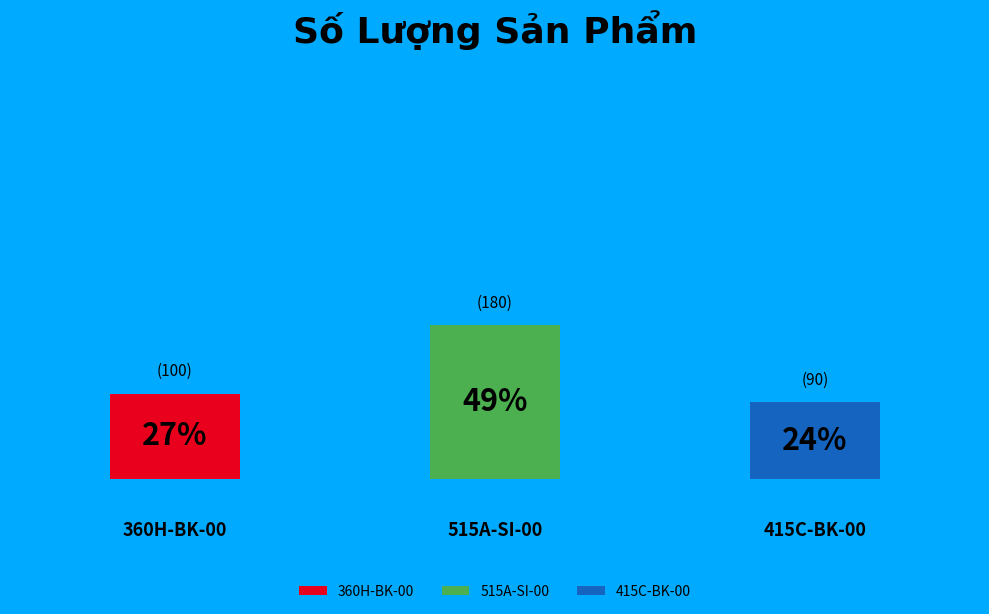

Does any single category account for the majority?

No